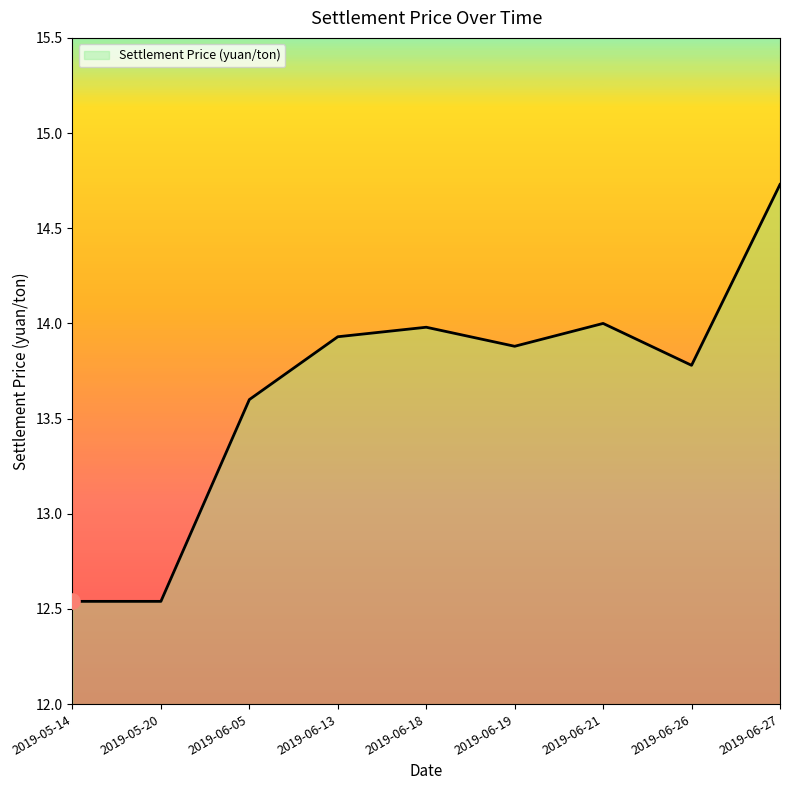

Which has a higher value, 2019-06-18 or 2019-06-13?

2019-06-18